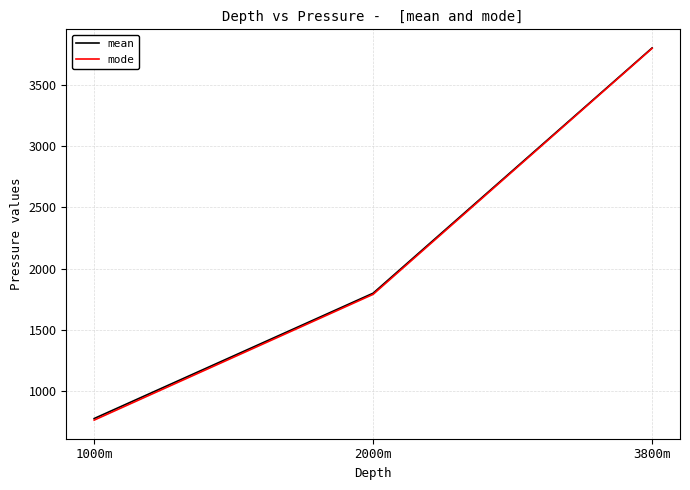

Rank the categories by mean value from highest to lowest.

3800m, 2000m, 1000m